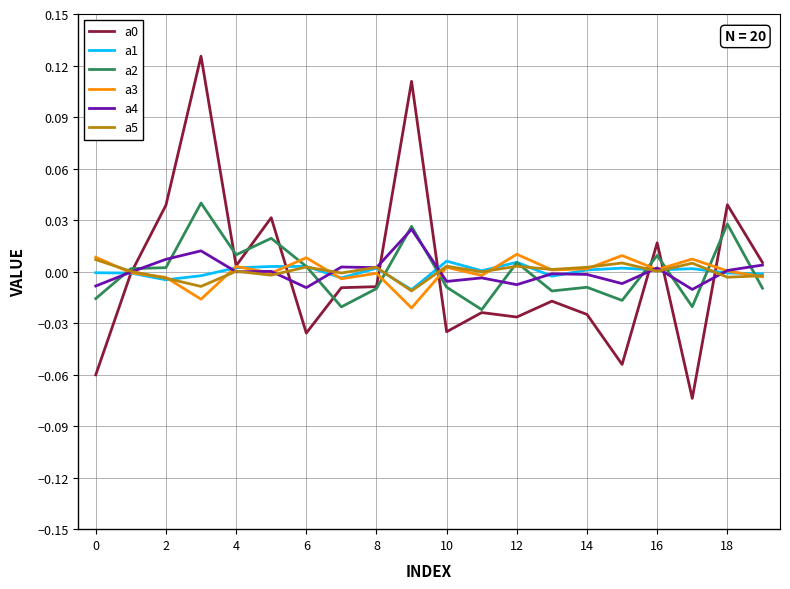

Does the chart display data point markers on the line(s)?

No